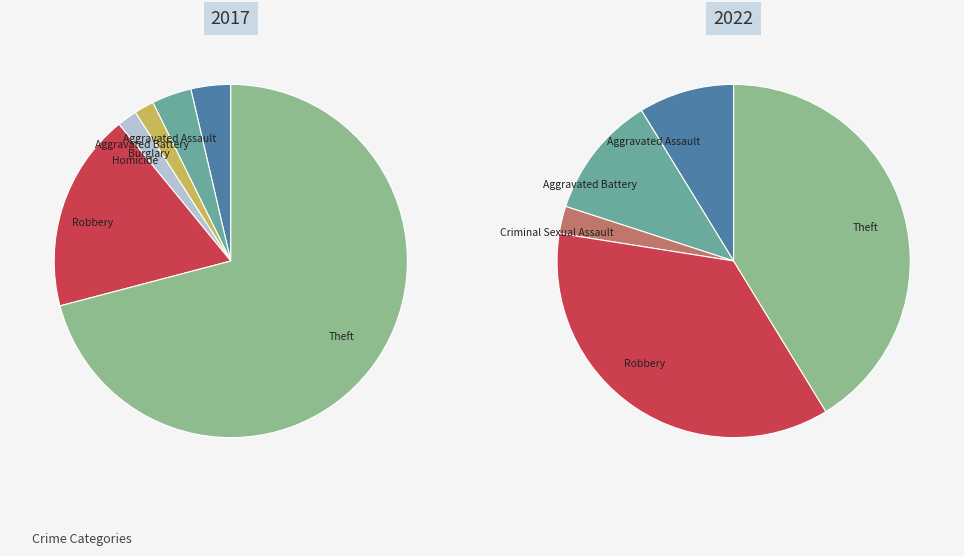

True or false: 5 accounts for 8% of the total.

False